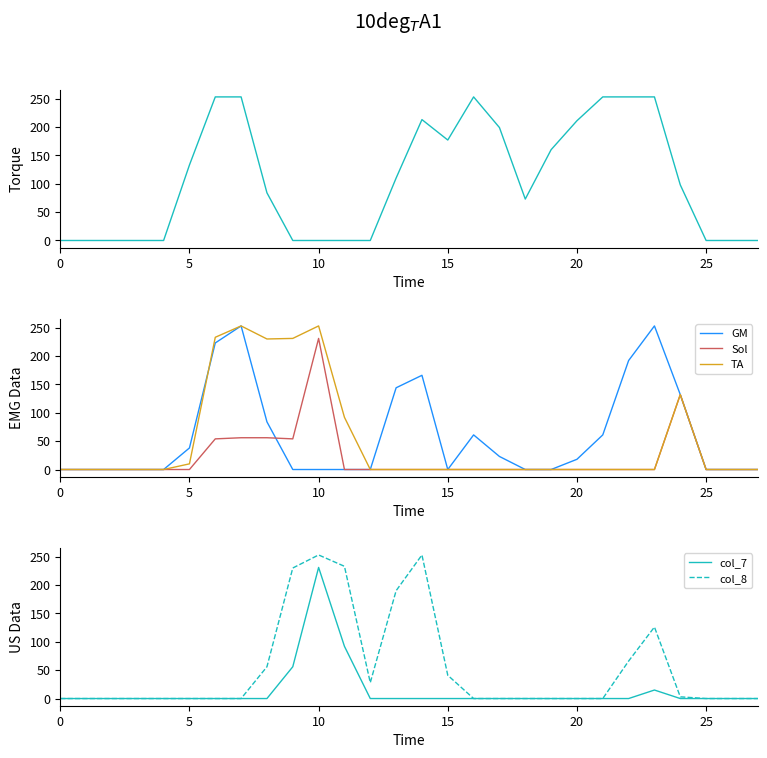

What is the sum of all col_19 (GM) values?

1648